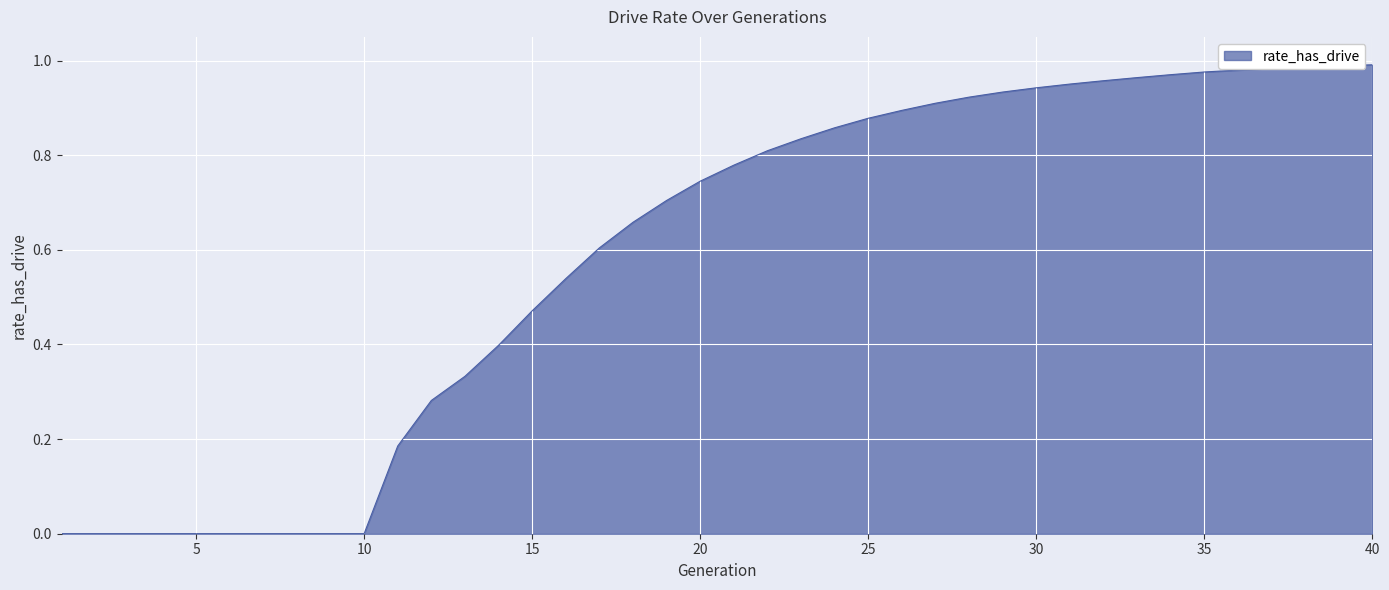

True or false: the data has more than 2 interior local peaks.

False